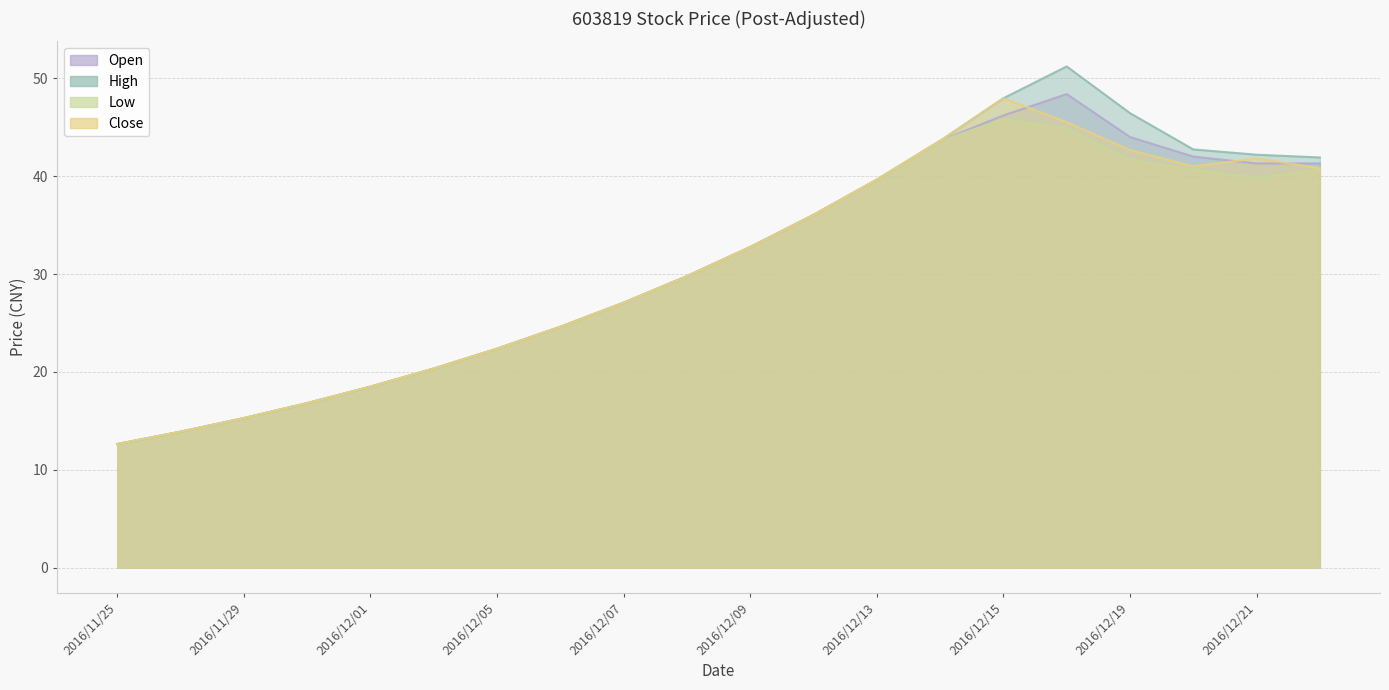

True or false: Low has a value of 22.8 at 2016/11/29.

False